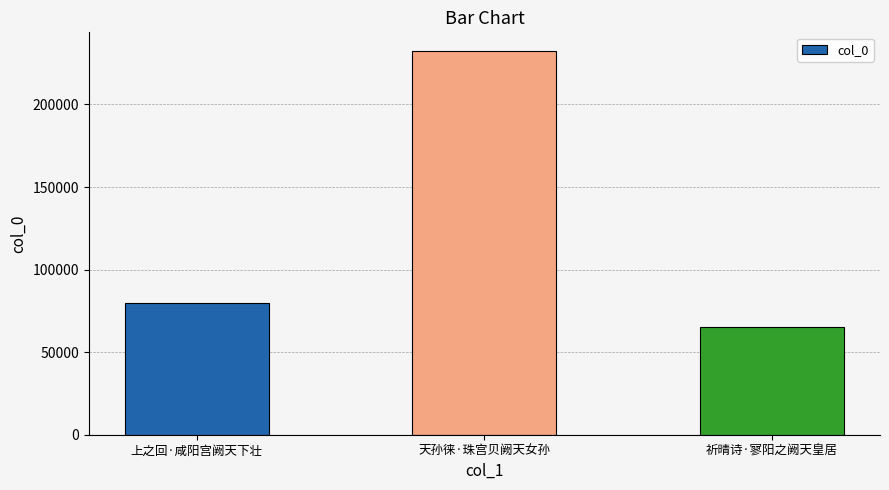

How many categories are shown in the chart?

3